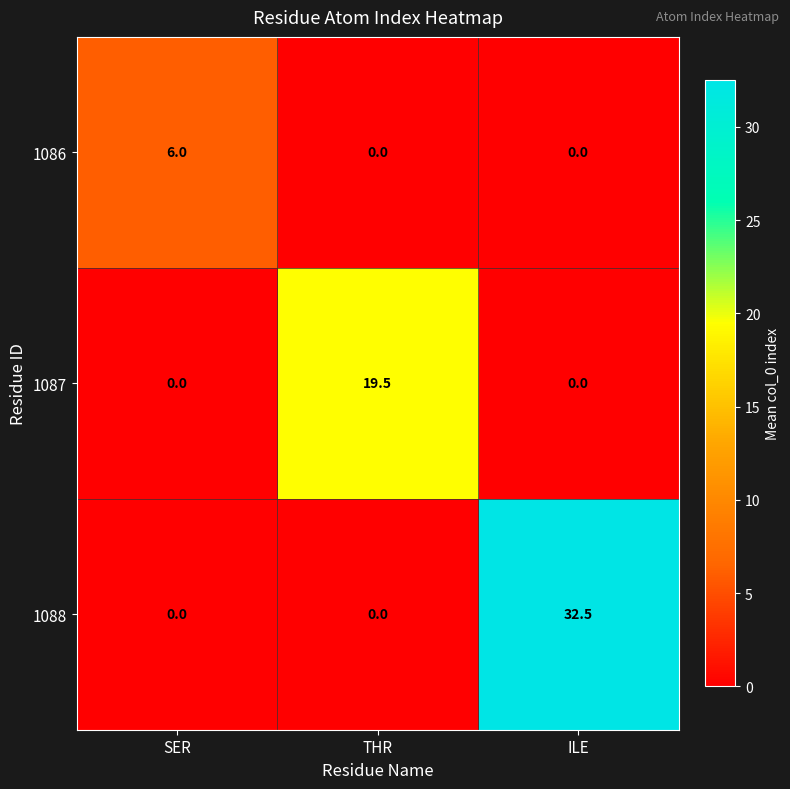

Is it true that 1087 equals -9.4 at SER?

False